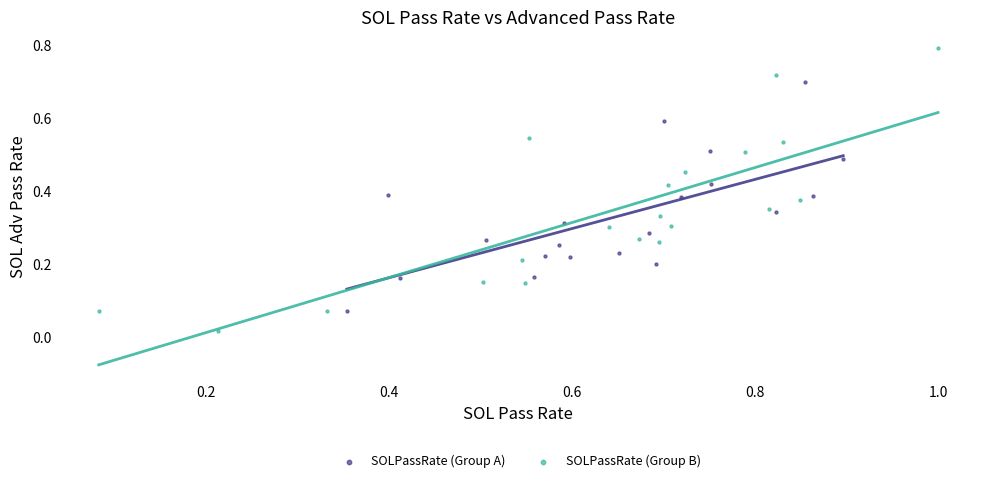

Which series reaches the maximum Y coordinate?

SOLPassRate (Group B)